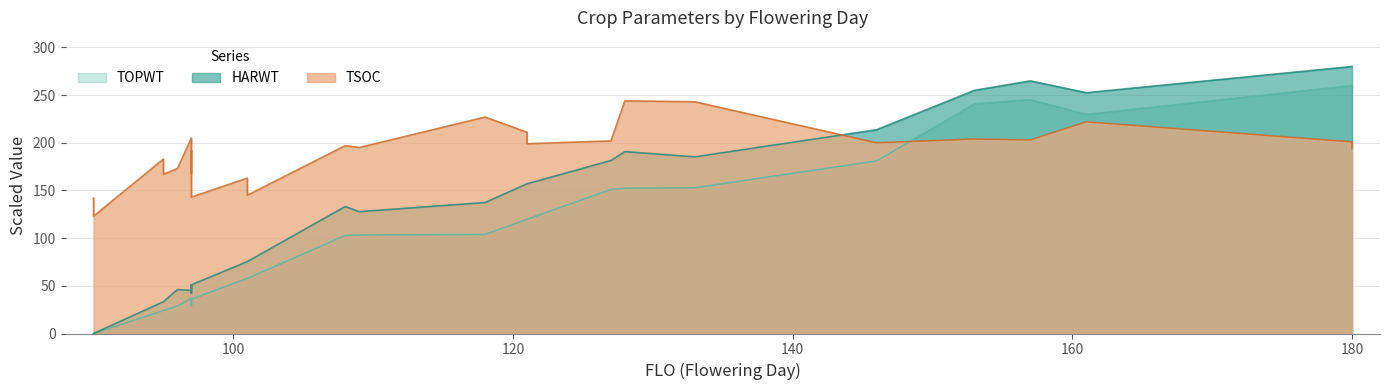

How many interior local peaks does the TSOC series have?

9